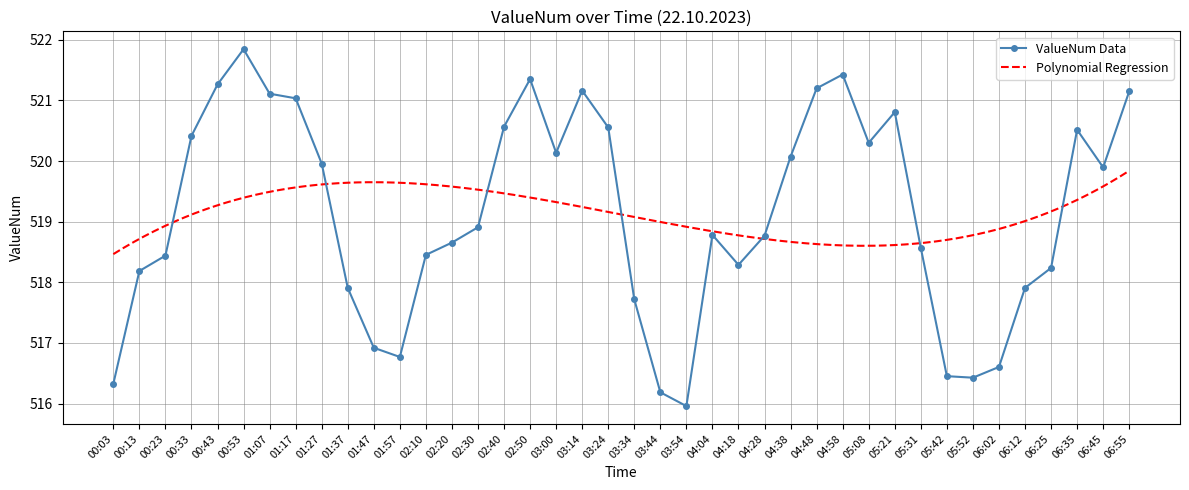

True or false: the data shows 928.8 at 04:48.

False